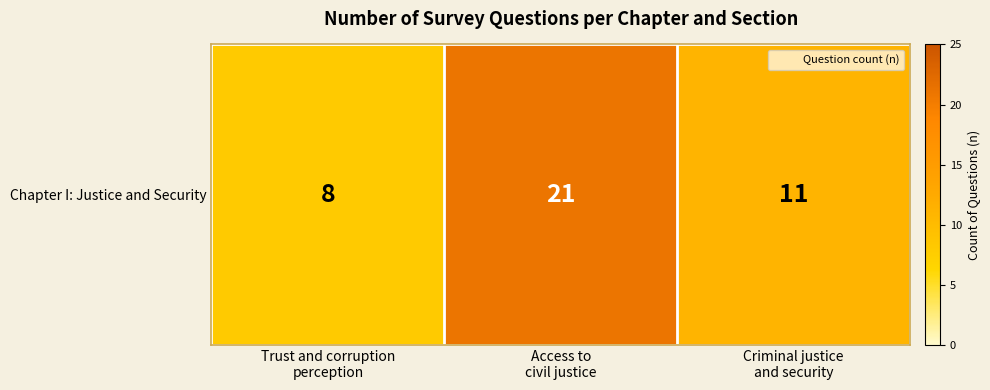

Between Criminal justice
and security and Trust and corruption
perception, which is larger?

Criminal justice
and security